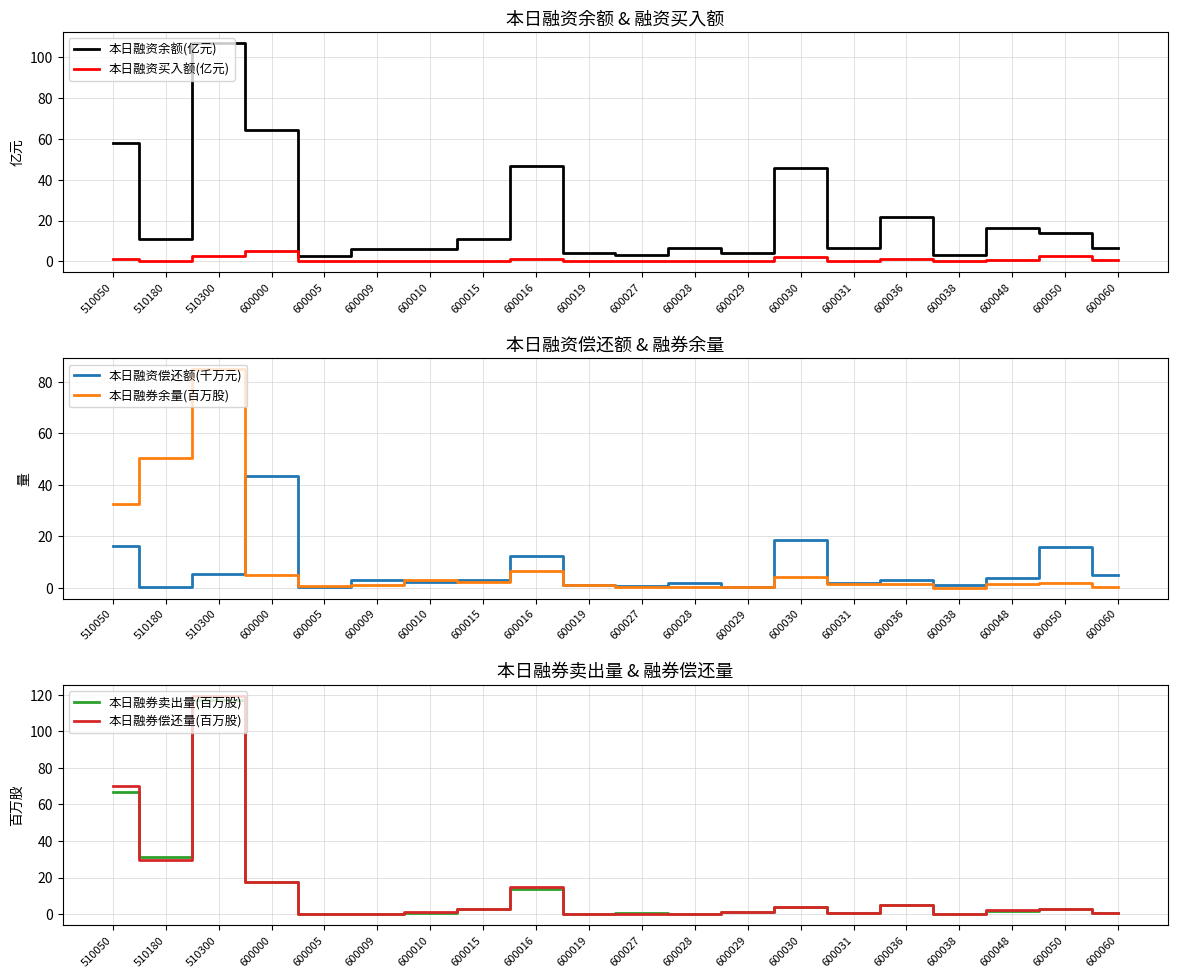

At which label is 本日融资偿还额(千万元) closest to 21?

600030